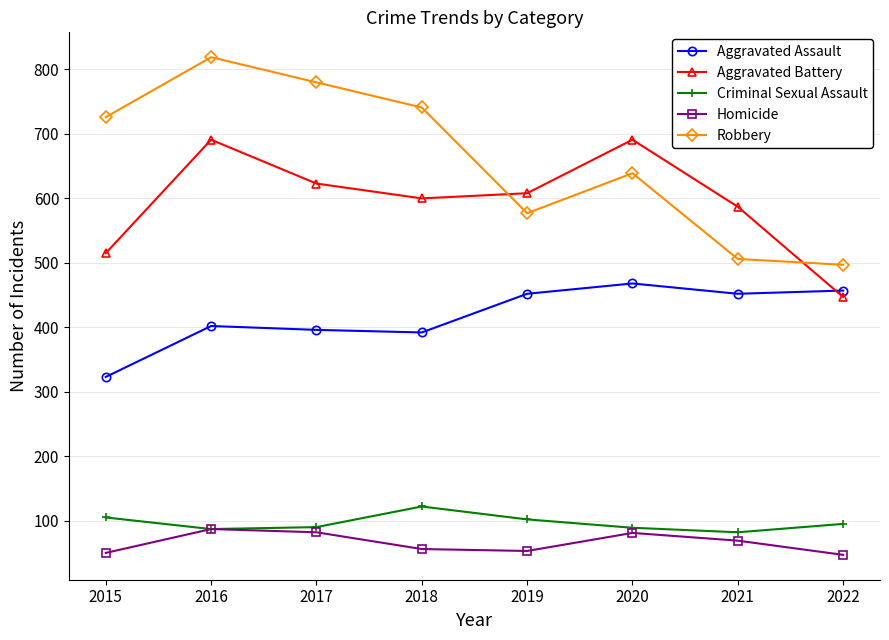

Count the number of data series in this chart.

5